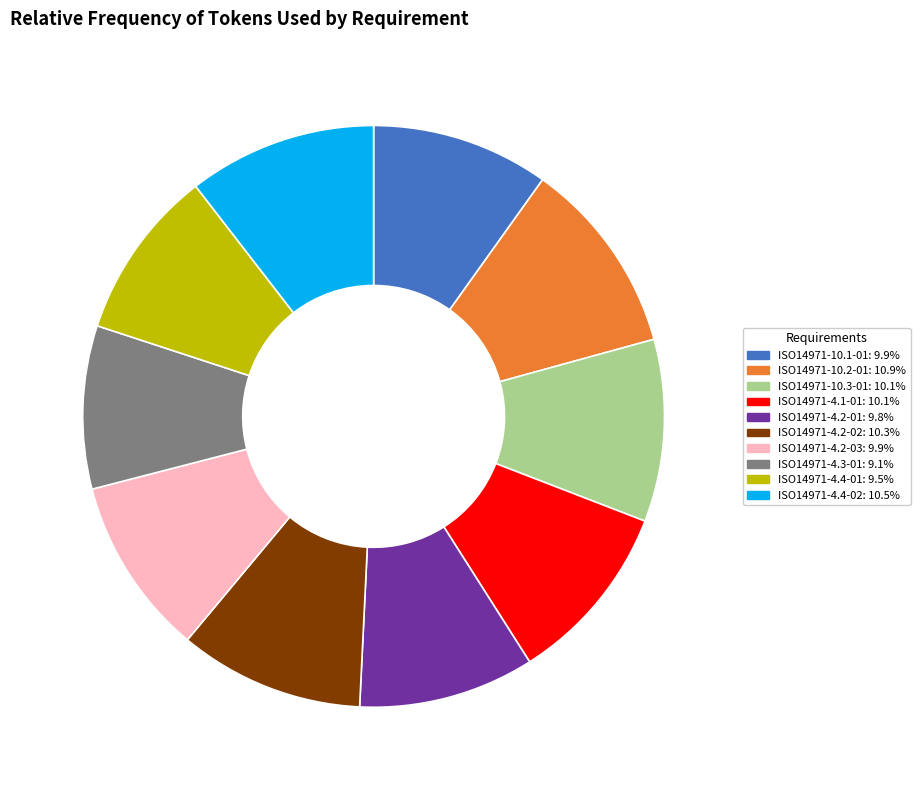

Is the sum of ISO14971-4.2-01 and ISO14971-10.3-01 greater than half?

No